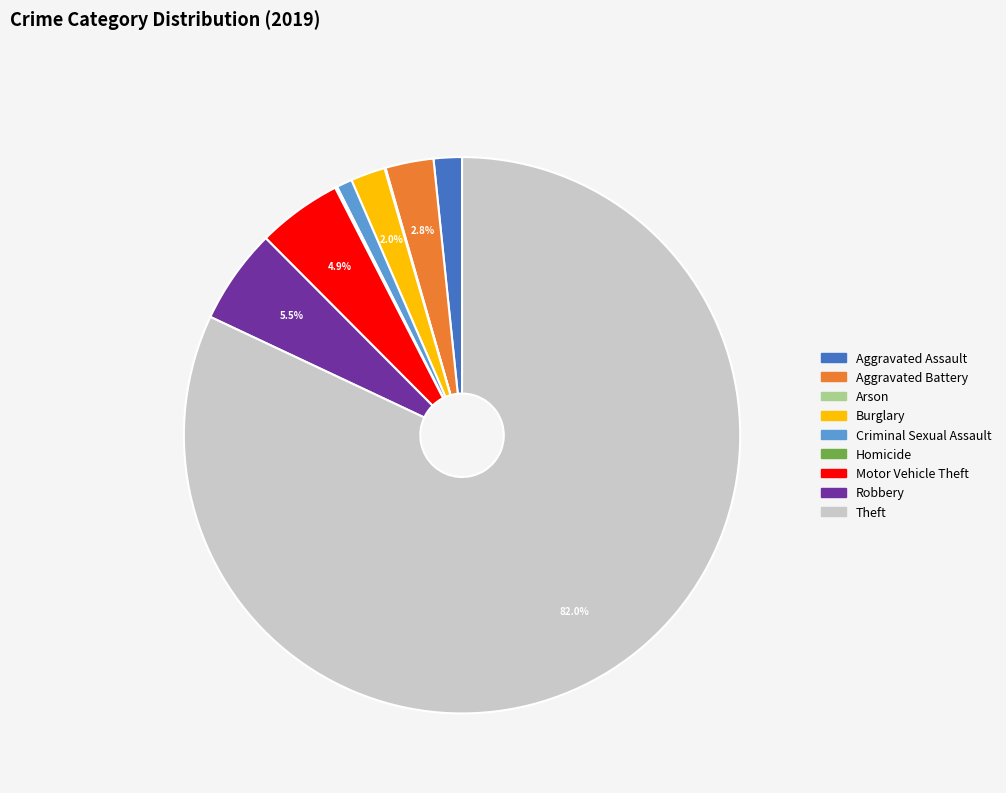

To the nearest percent, what portion does Burglary represent?

2%